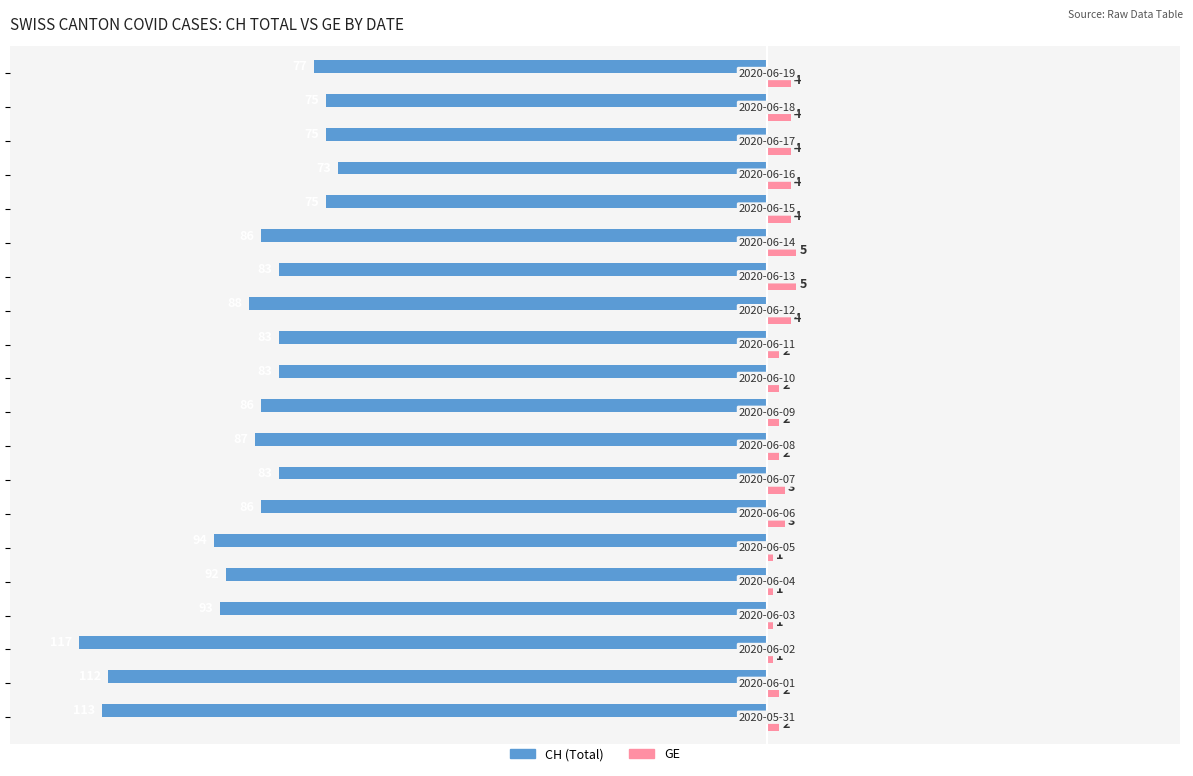

What are all the series names shown in the legend?

CH (Total), GE